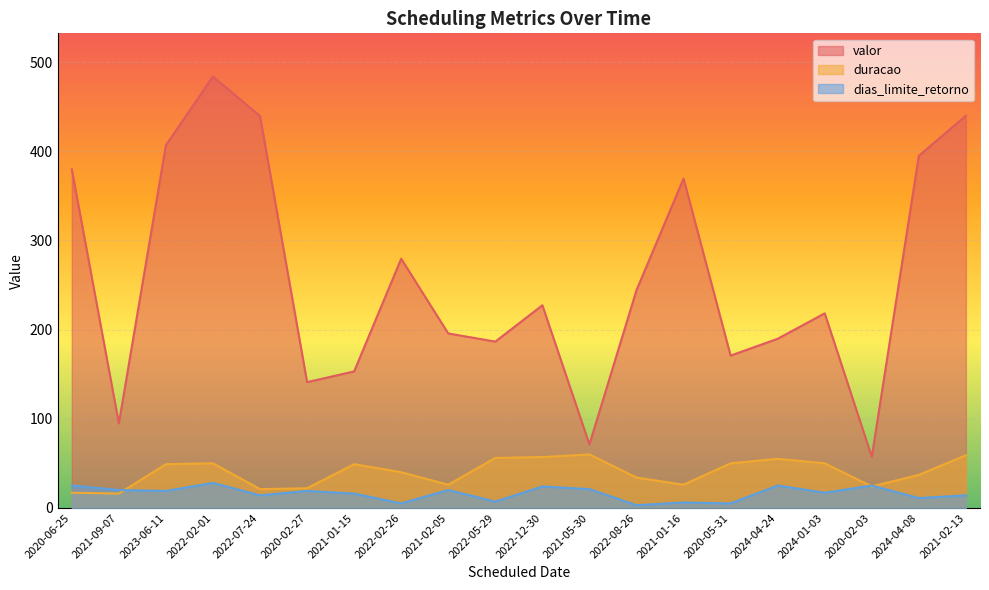

True or false: valor and dias_limite_retorno cross at least once.

False